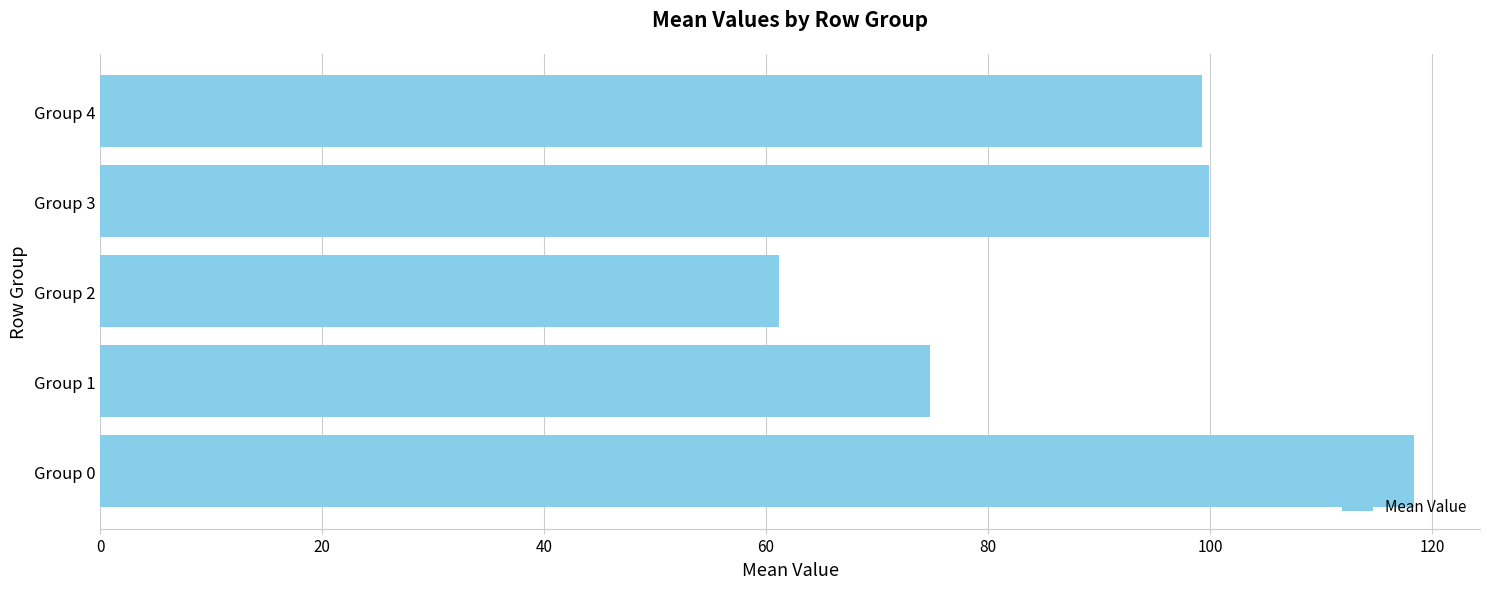

How many data points does each series have?

5